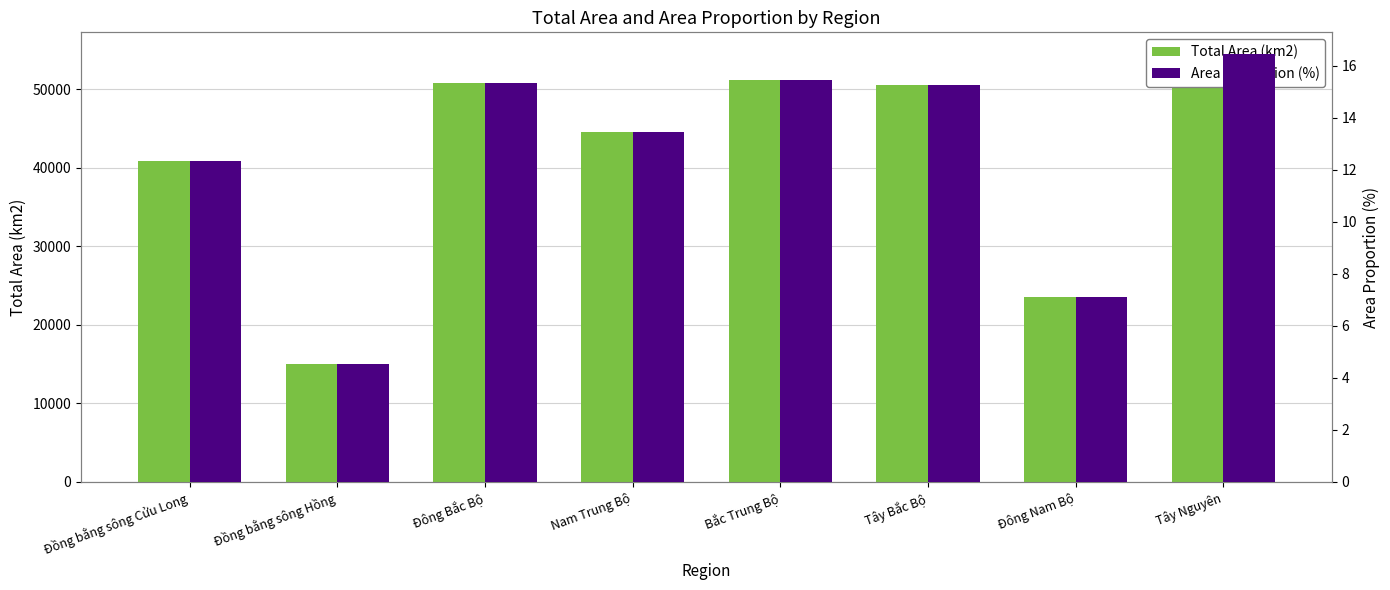

Where does the Area Proportion (%) series first go above 15?

Đông Bắc Bộ